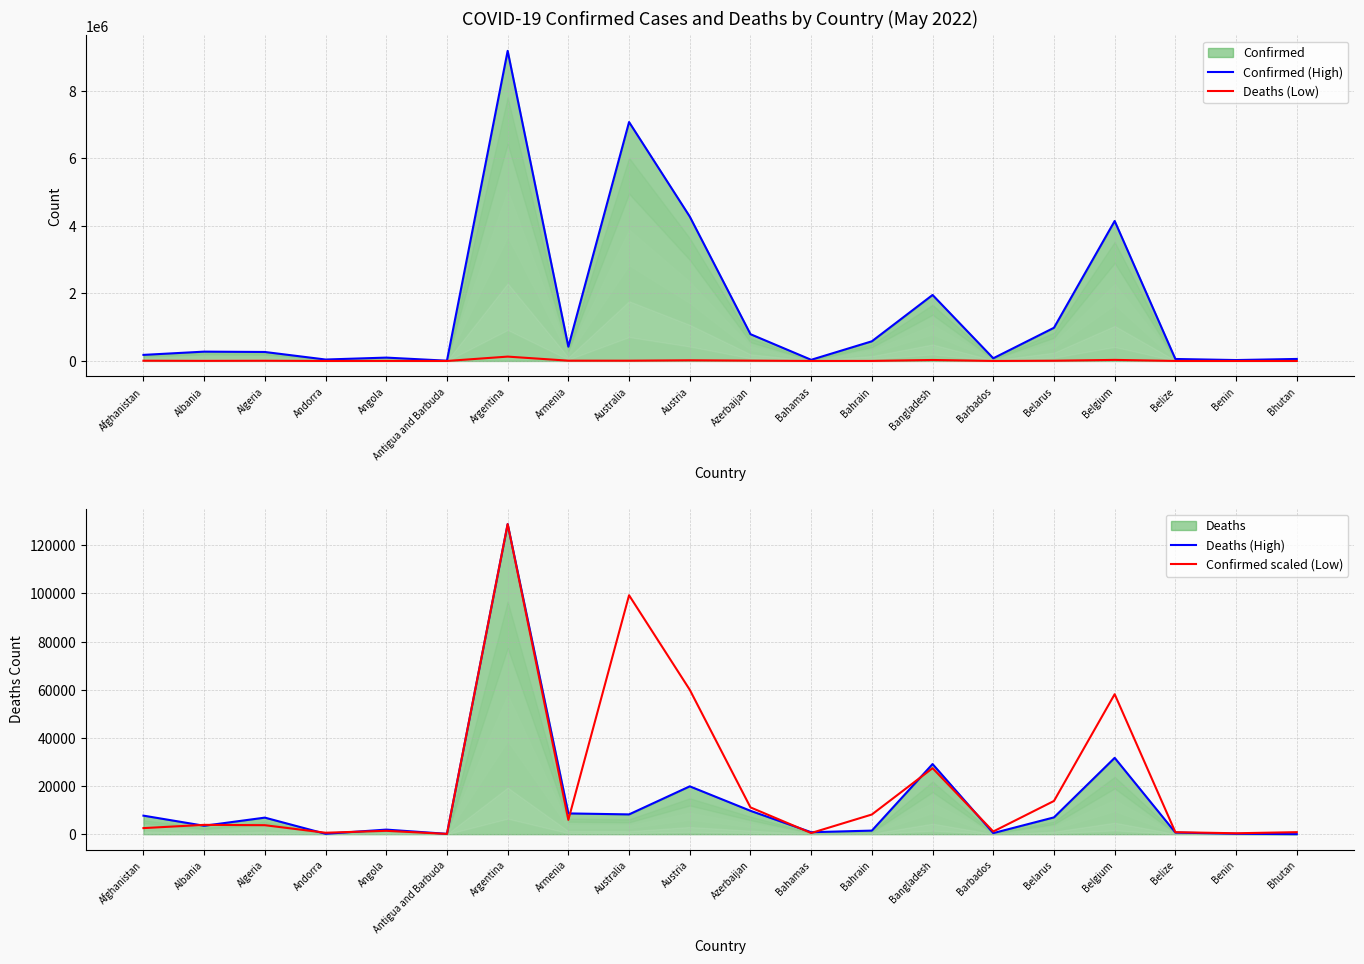

Which category has the lowest value in the Confirmed (High) series?

Antigua and Barbuda